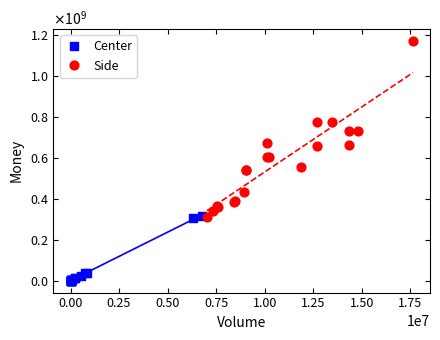

Which series has the widest spread of Y values?

Side